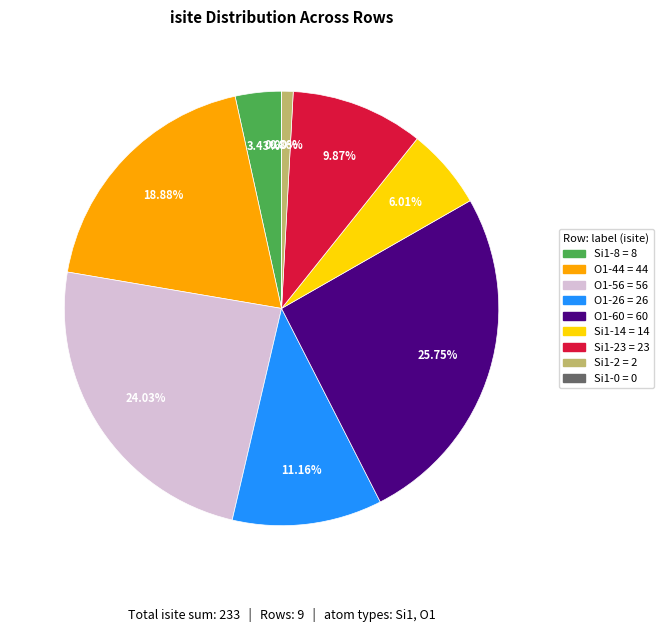

Approximately how many times larger is the value at Si1 (isite=8) compared to O1 (isite=26)?

0.3